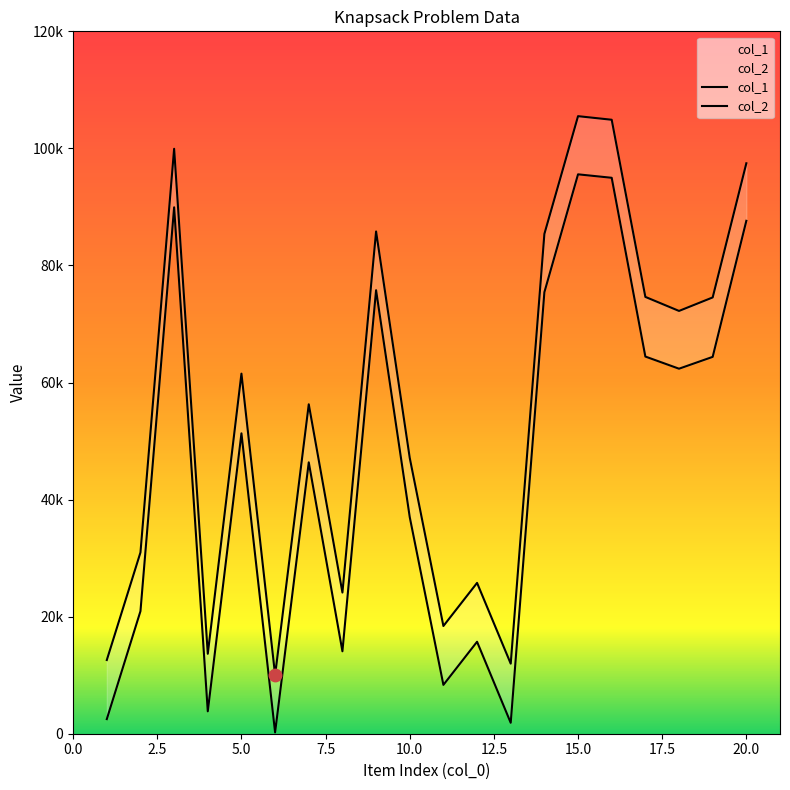

At how many categories does at least one series exceed 60988?

10